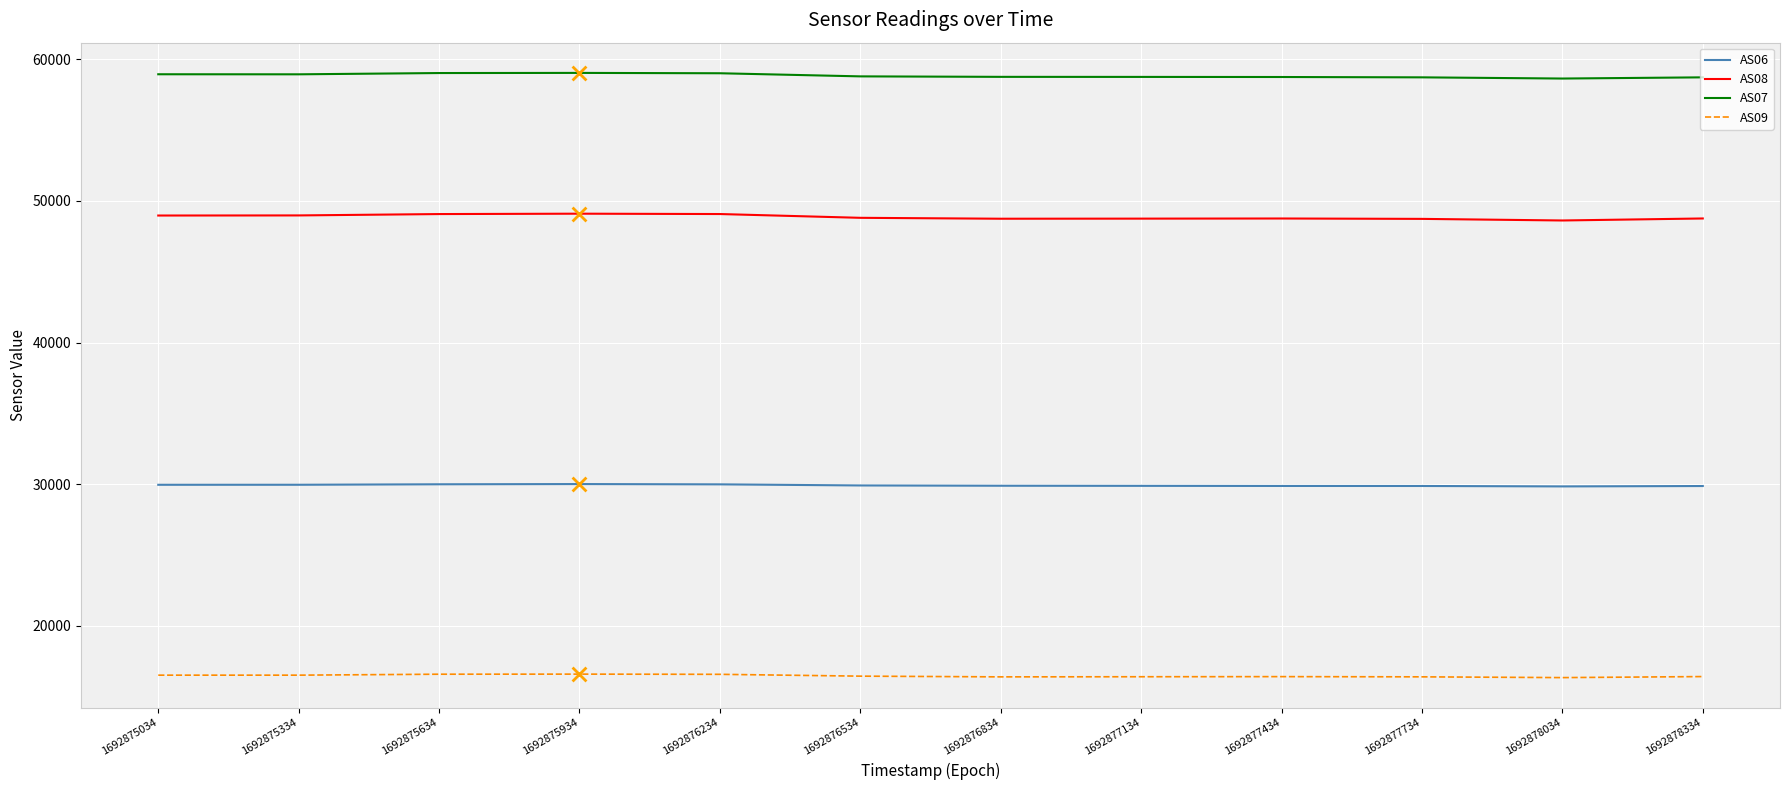

Is the value of AS08 at 1692876534 greater than the value of AS07 at 1692875934?

No